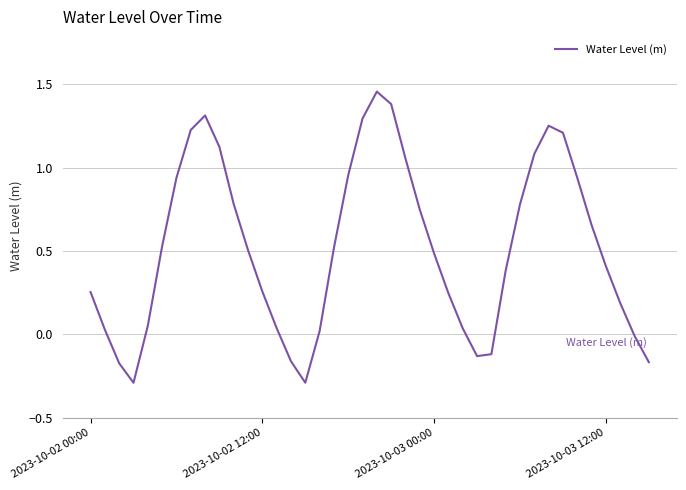

What is the smallest value displayed?

-0.3